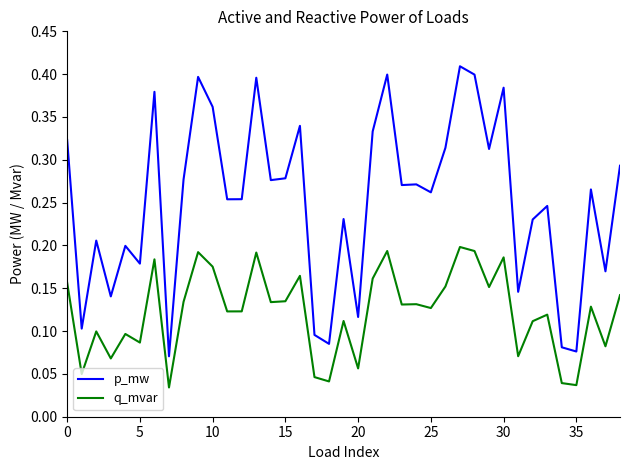

True or false: p_mw and q_mvar intersect in this chart.

False